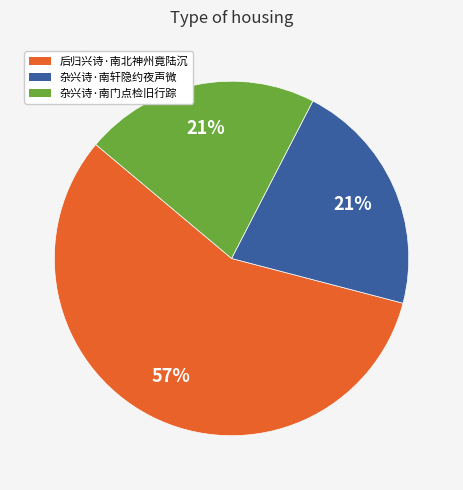

Approximately how many times larger is the value at 后归兴诗·南北神州竟陆沉 compared to 杂兴诗·南门点检旧行踪?

2.7